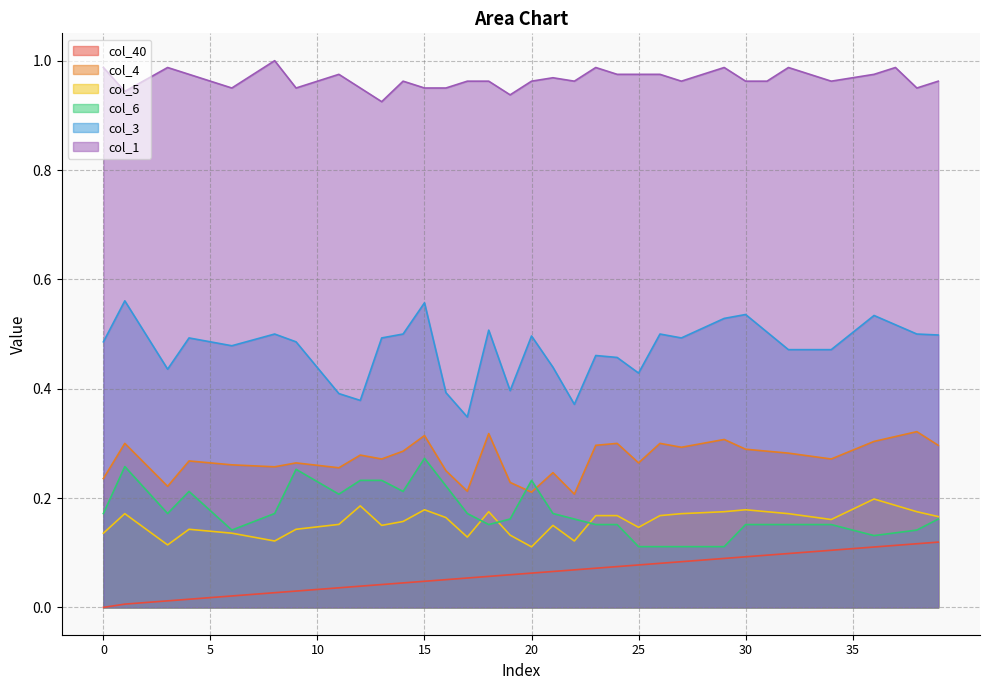

Is it true that col_6 equals 0.2 at 13?

True